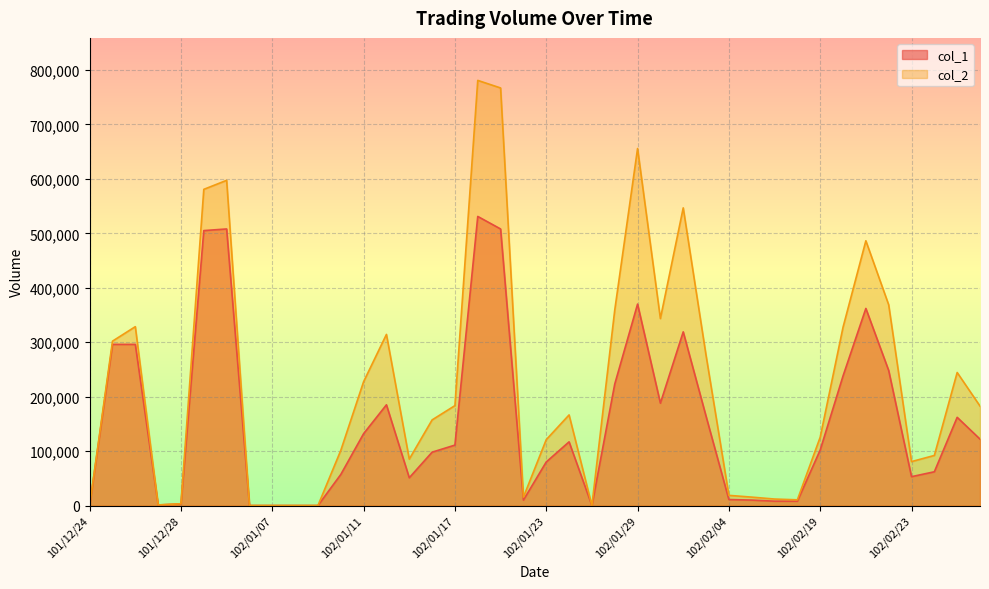

What is the label of the 16th point from the right?

102/01/29